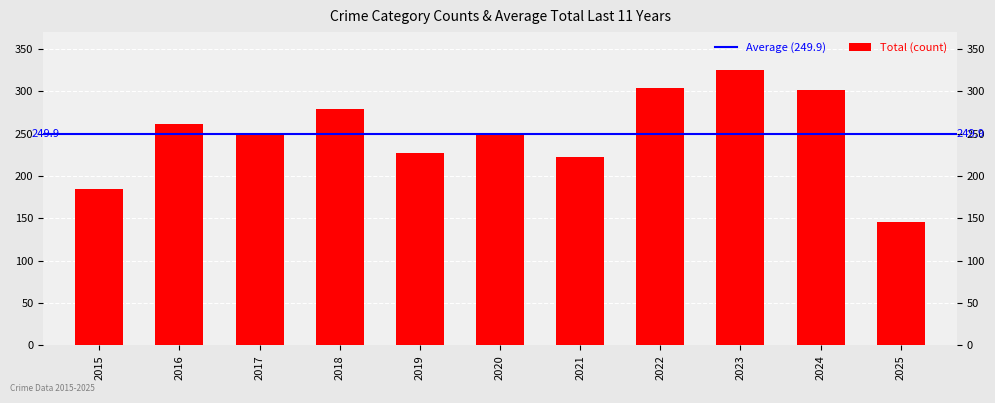

What is the ratio of the value at 2018 to the value at 2022?

0.9